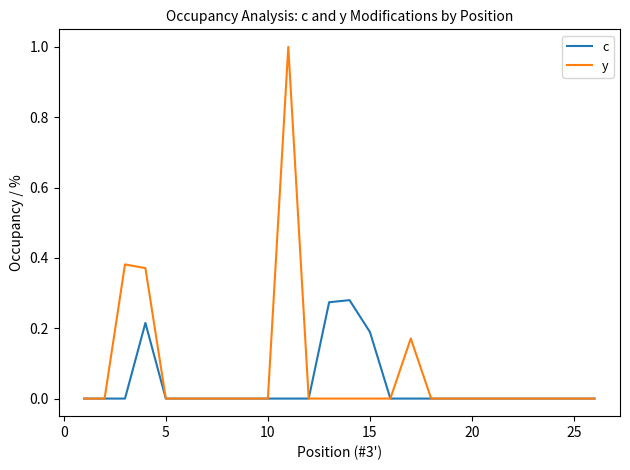

In c, how many points are higher than both neighbors (excluding endpoints)?

2